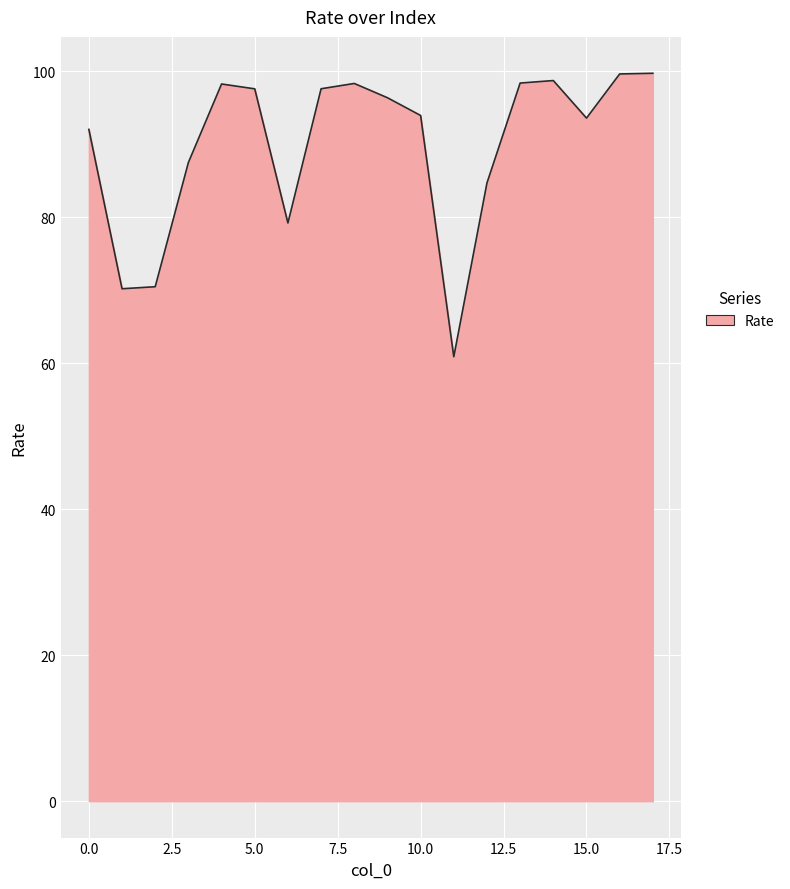

What is the minimum value shown in the chart?

60.9